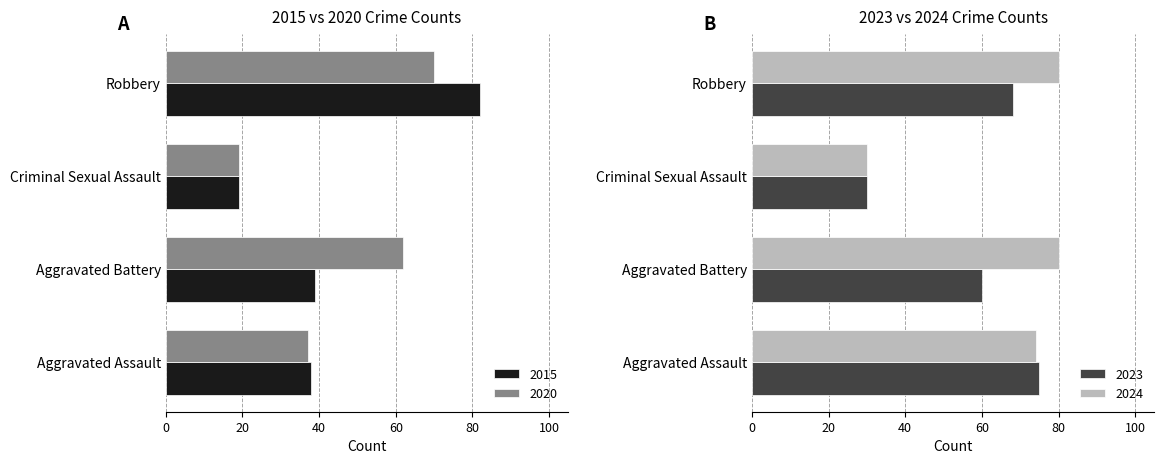

What is the lowest value of the Aggravated Battery series?

39